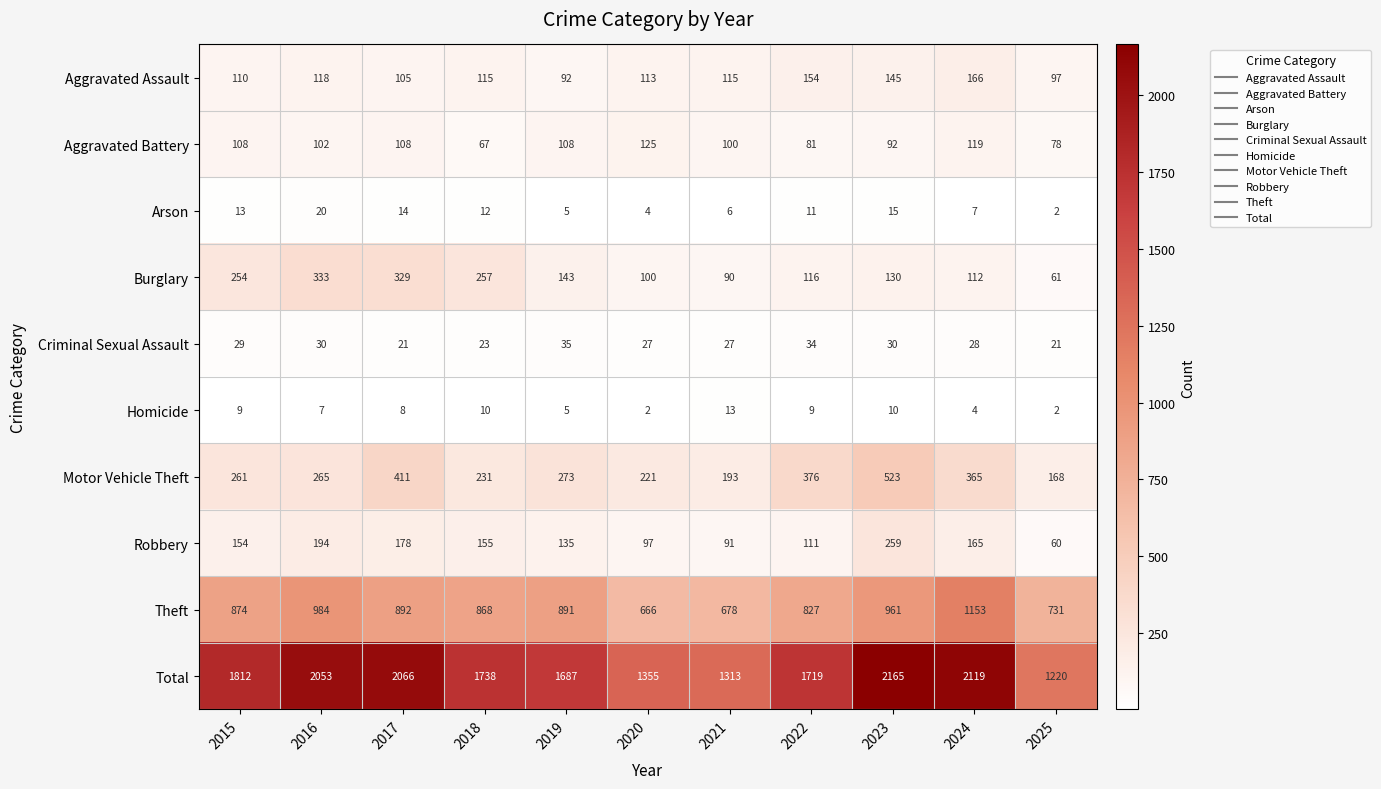

What is the difference between the maximum and minimum values in the Motor Vehicle Theft series?

355